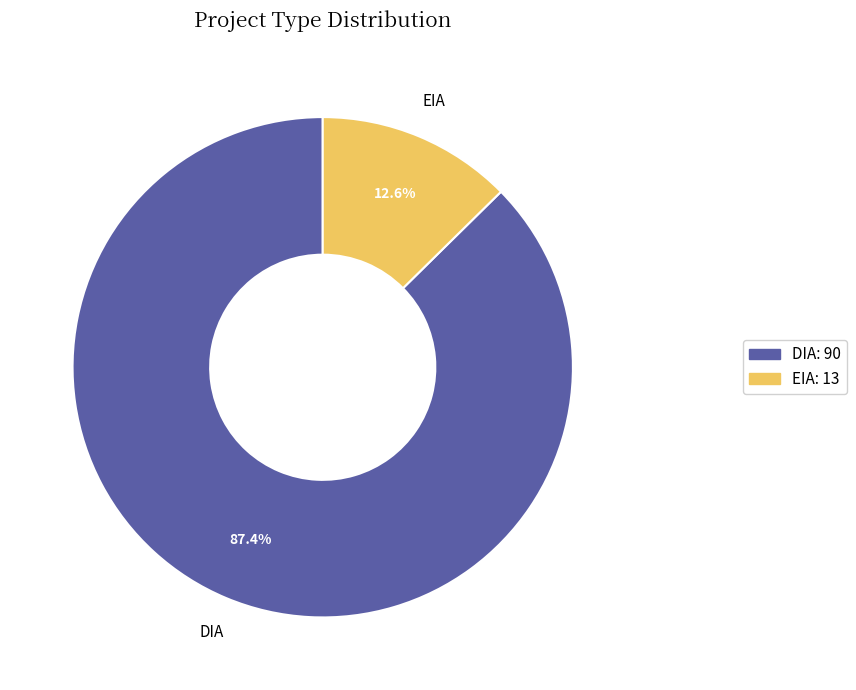

Which has a higher value, DIA or EIA?

DIA